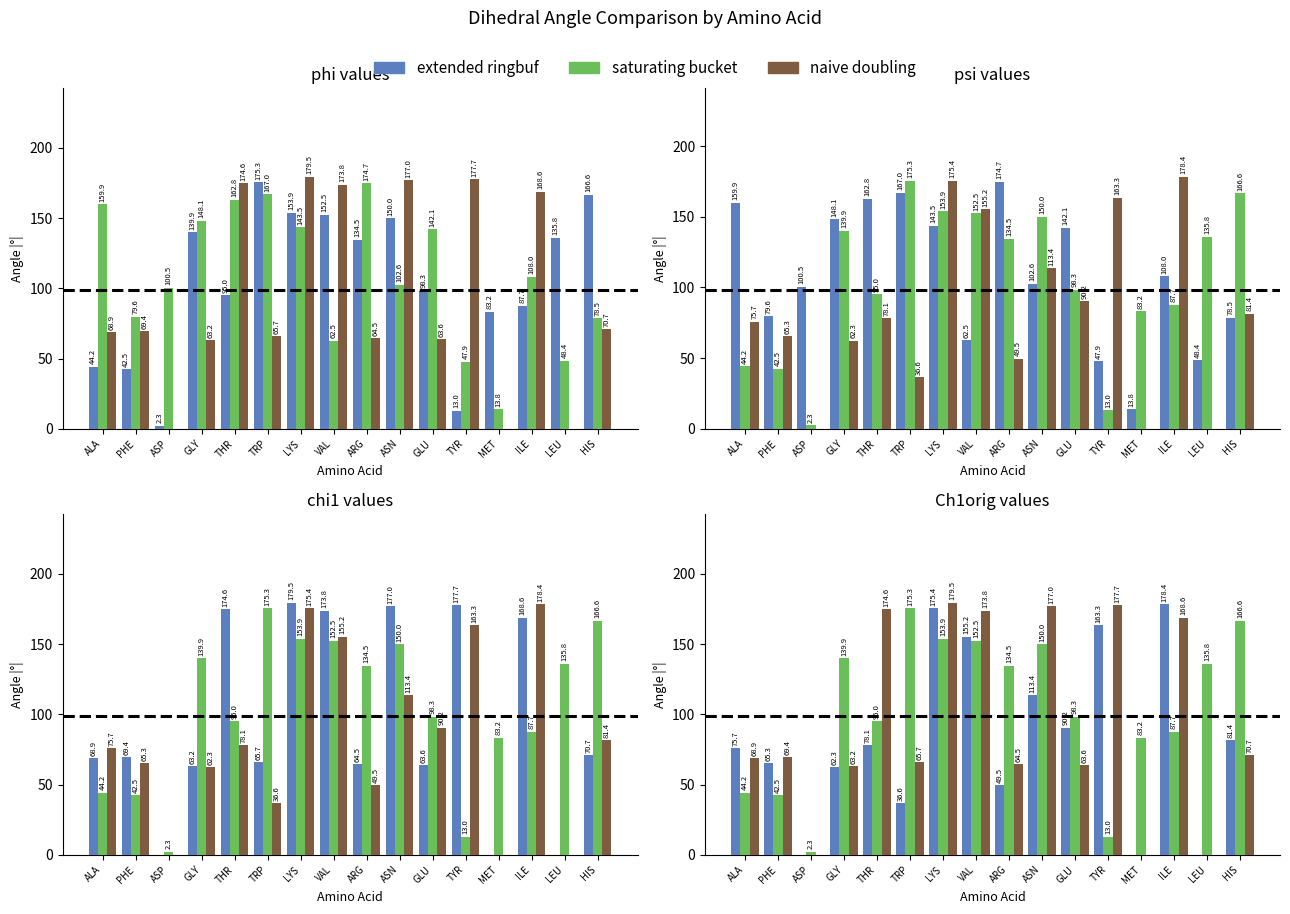

Reading right to left, extract all data points from this chart.

extended ringbuf: HIS=81.4	LEU=0.0	ILE=178.4	MET=0.0	TYR=163.3	GLU=90.2	ASN=113.4	ARG=49.5	VAL=155.2	LYS=175.4	TRP=36.6	THR=78.1	GLY=62.3	ASP=0.0	PHE=65.3	ALA=75.7
saturating bucket: HIS=166.6	LEU=135.8	ILE=87.7	MET=83.2	TYR=13.0	GLU=98.3	ASN=150.0	ARG=134.5	VAL=152.5	LYS=153.9	TRP=175.3	THR=95.0	GLY=139.9	ASP=2.3	PHE=42.5	ALA=44.2
naive doubling: HIS=70.7	LEU=0.0	ILE=168.6	MET=0.0	TYR=177.7	GLU=63.6	ASN=177.0	ARG=64.5	VAL=173.8	LYS=179.5	TRP=65.7	THR=174.6	GLY=63.2	ASP=0.0	PHE=69.4	ALA=68.9